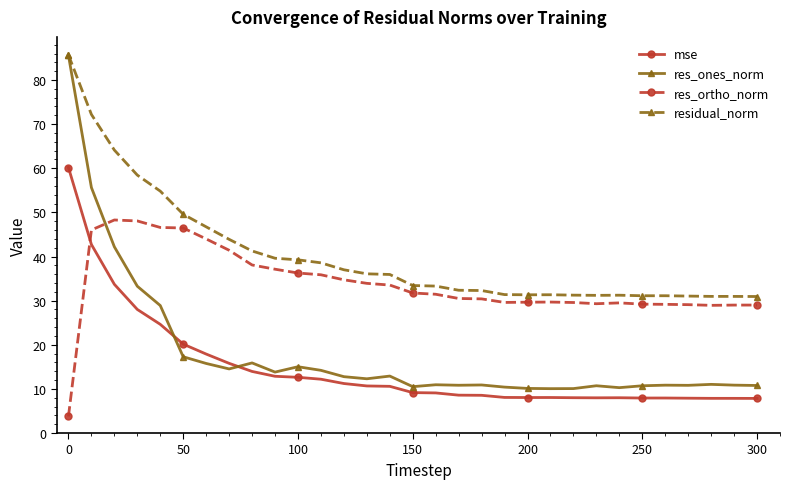

Count the number of categories in the chart.

31